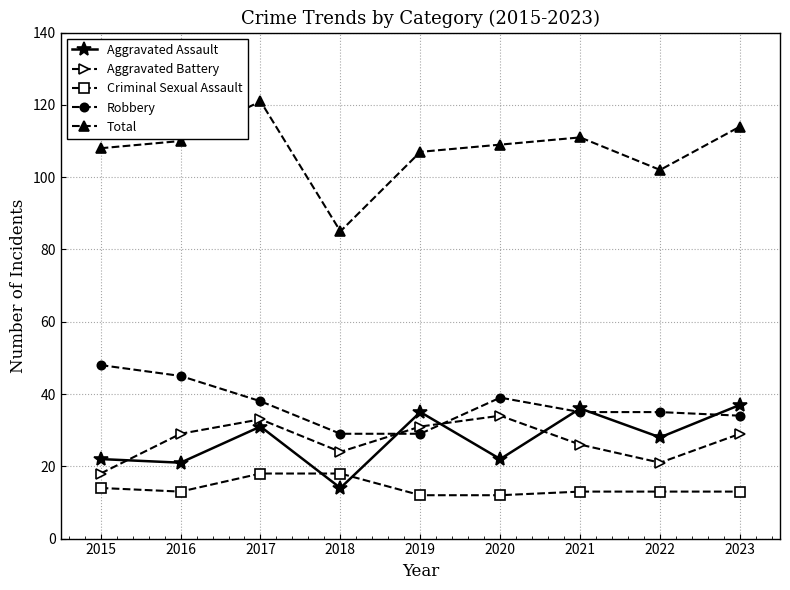

Where is the first local minimum for Aggravated Battery?

2018